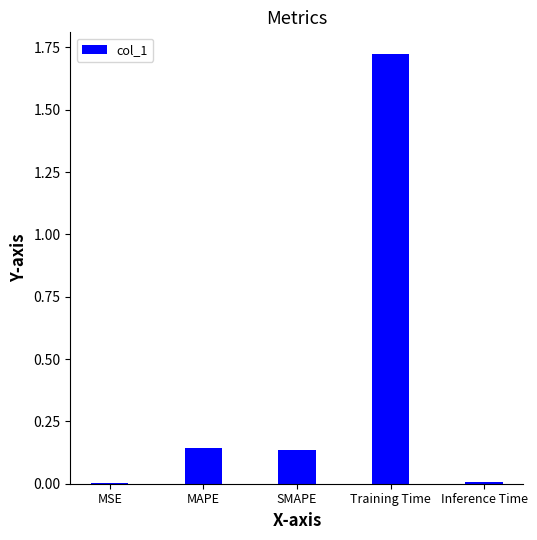

What is the sum of all values?

2.0